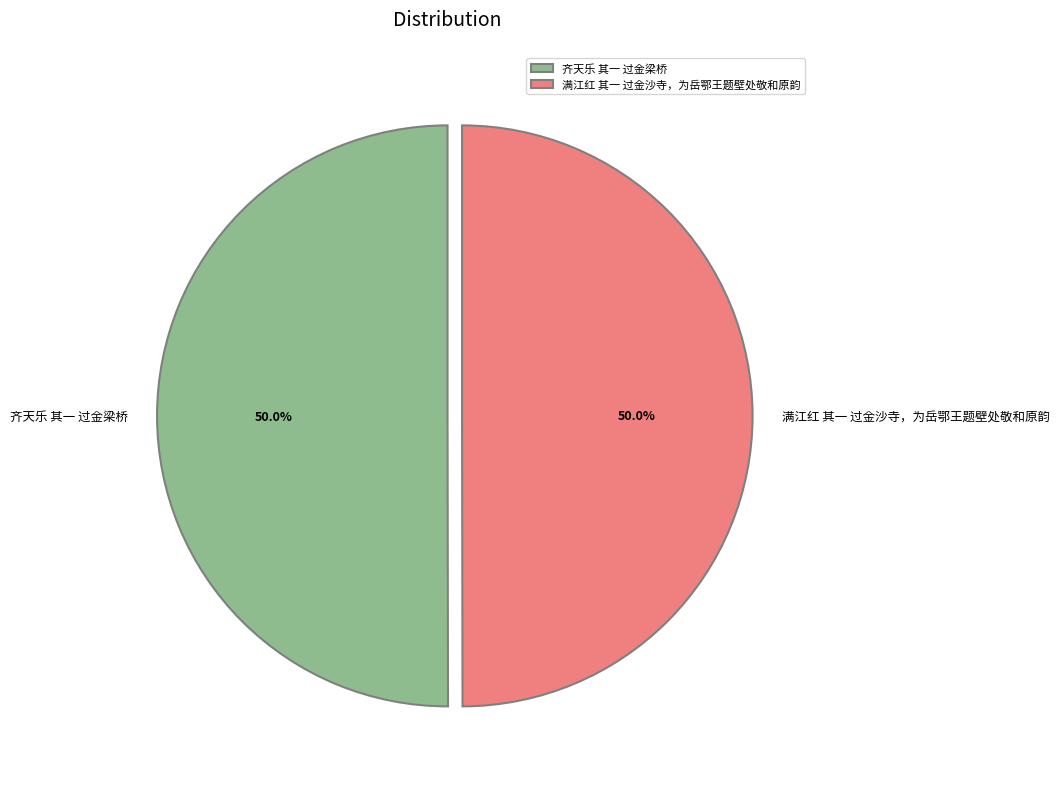

What is the total percentage of 满江红 其一 过金沙寺，为岳鄂王题壁处敬和原韵 and 齐天乐 其一 过金梁桥?

100.0%